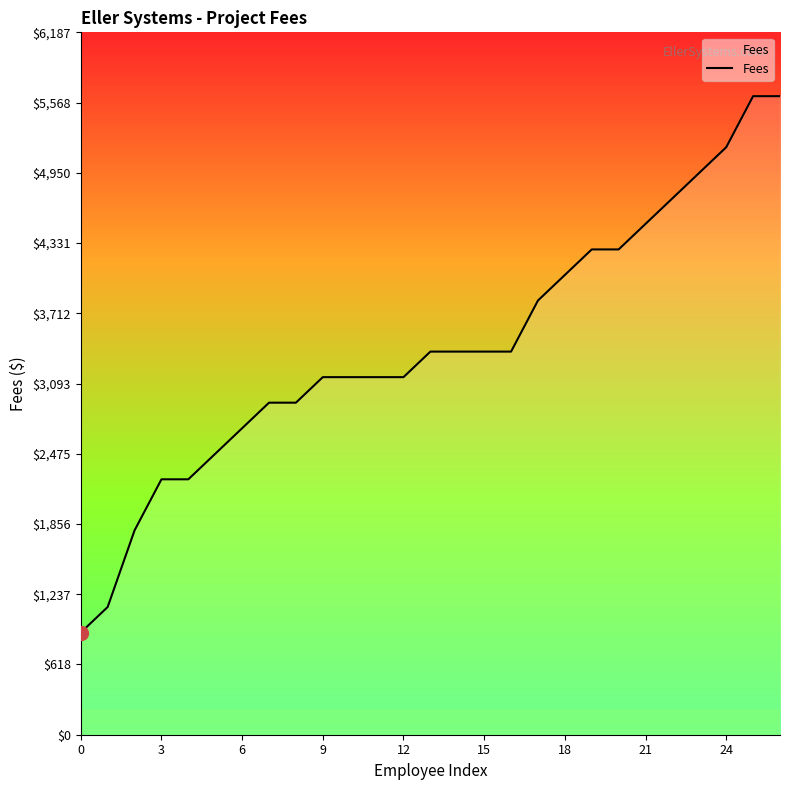

What is the difference between the maximum and minimum values?

4725